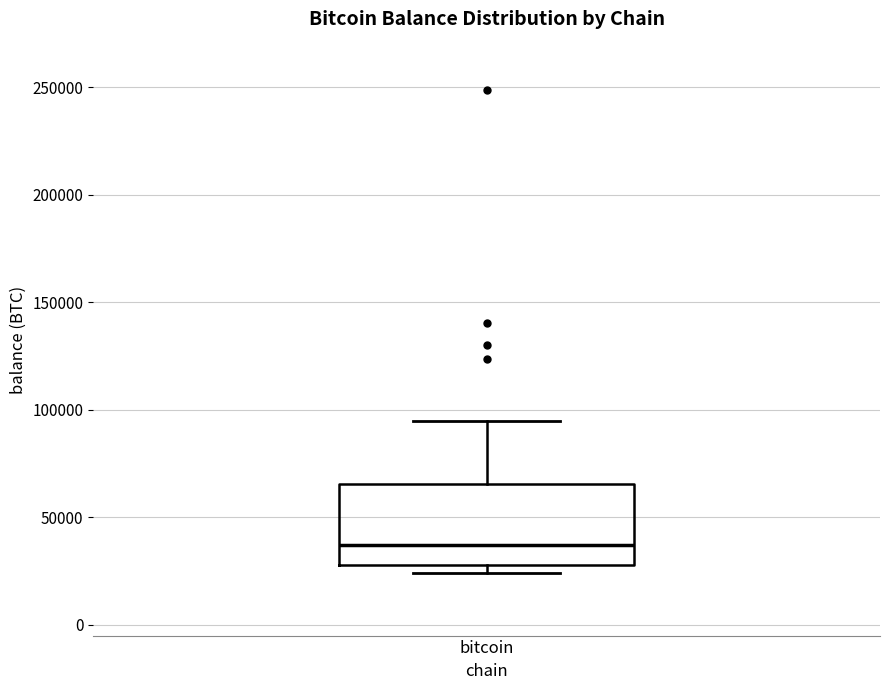

Where is the upper edge of the box for bitcoin on the y-axis? The values are not printed on the chart, so give them approximately, as read against the axis.

65000